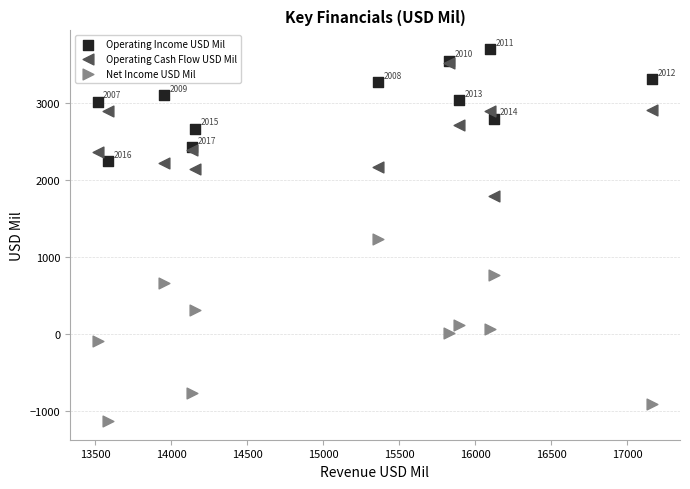

Which series has the largest Y range (max minus min)?

Net Income USD Mil